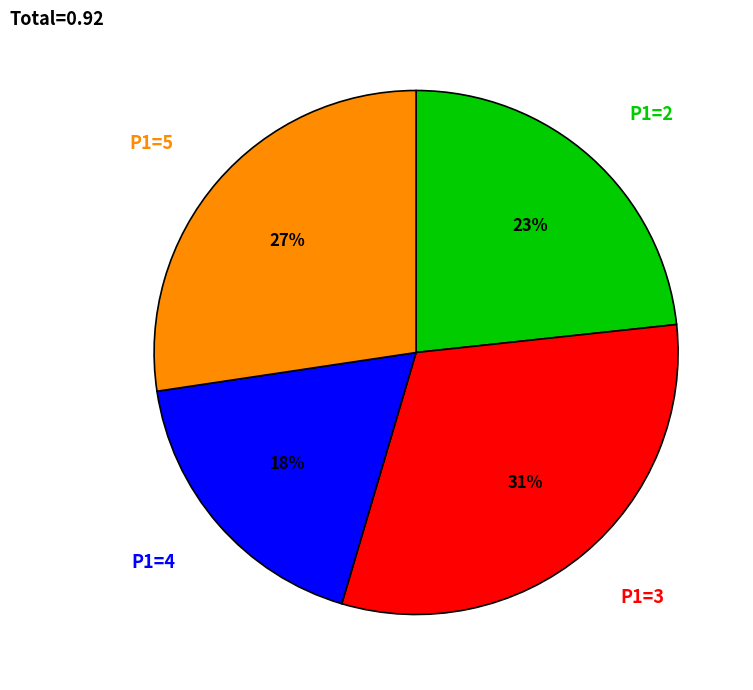

To the nearest percent, what is the average slice percentage?

25%